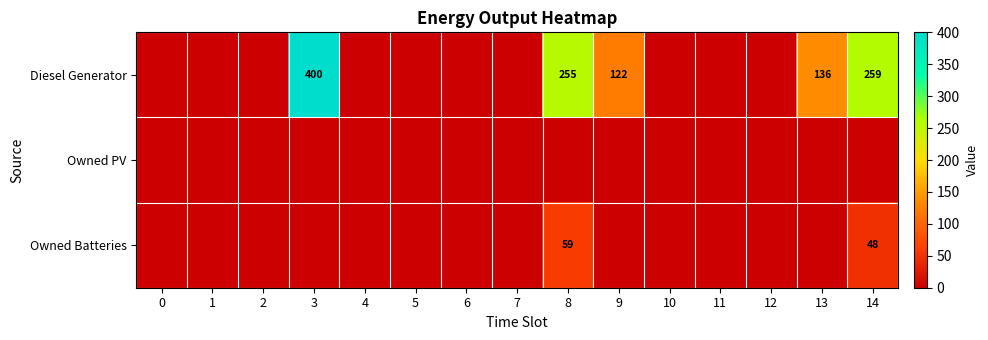

At which category is the sum across all series the highest?

3